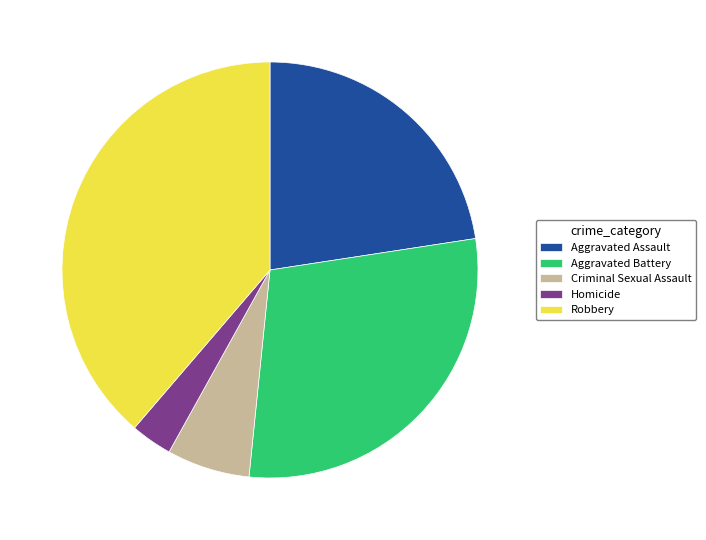

How many slices are in this pie chart?

5